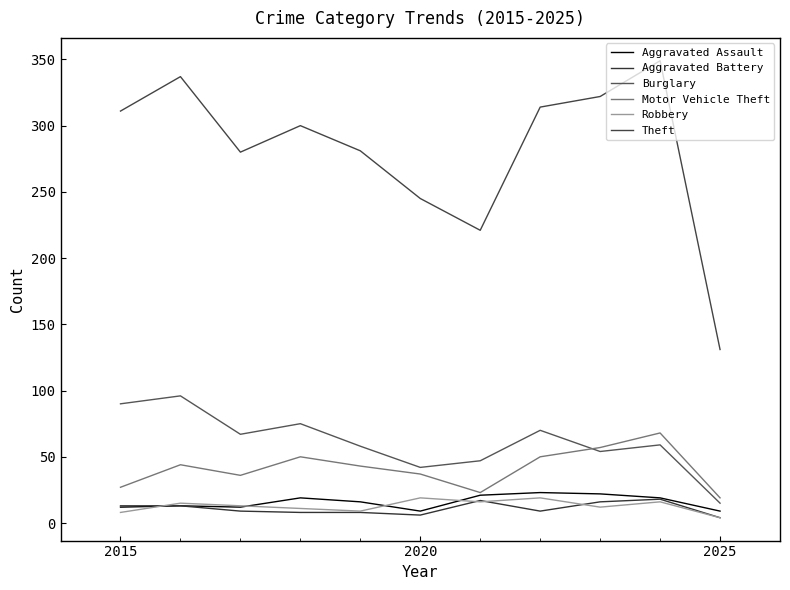

Does the chart display data point markers on the line(s)?

No